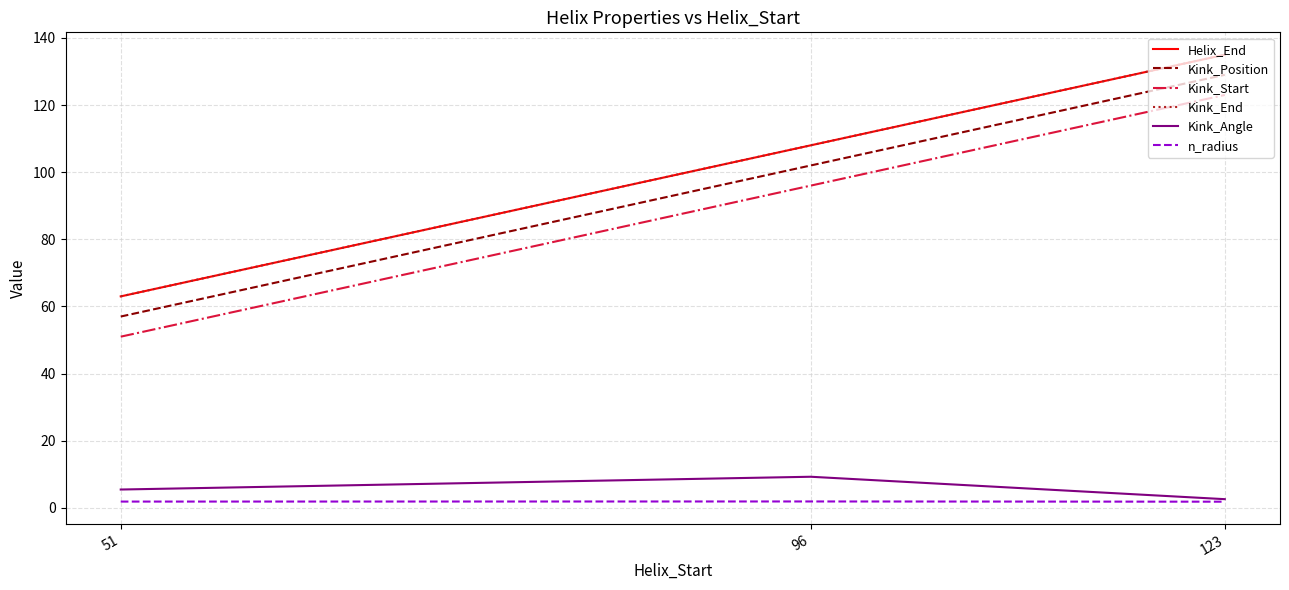

At which category is the sum across all series the highest?

123